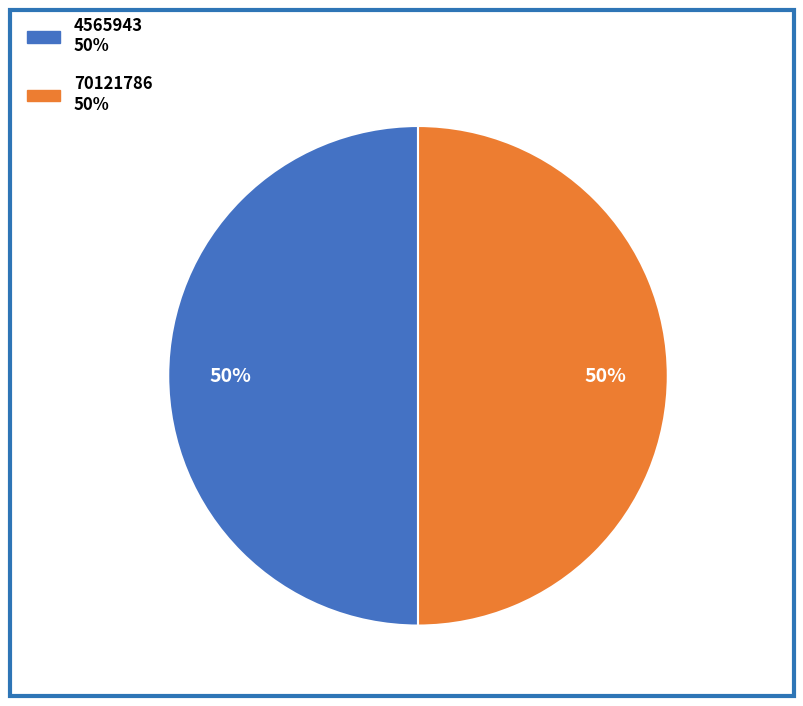

Approximately how many times larger is the value at 70121786 compared to 4565943?

1.0